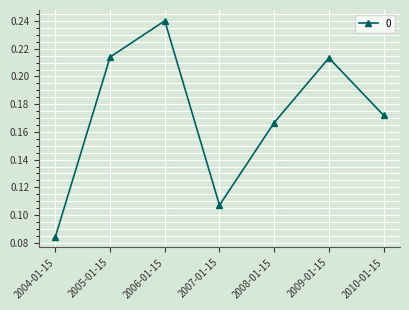

At which category does the data reach its first local peak?

2006-01-15